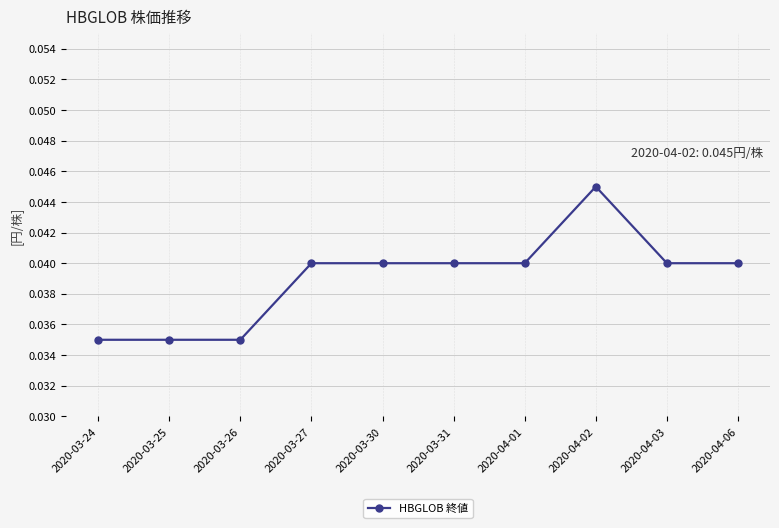

Which has a higher value, 2020-03-25 or 2020-03-30?

2020-03-30